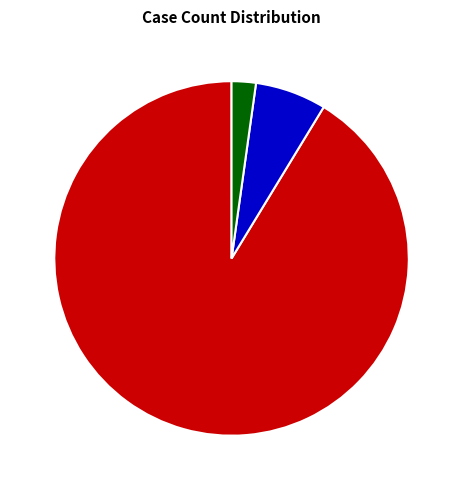

Is there a majority slice in this chart?

Yes